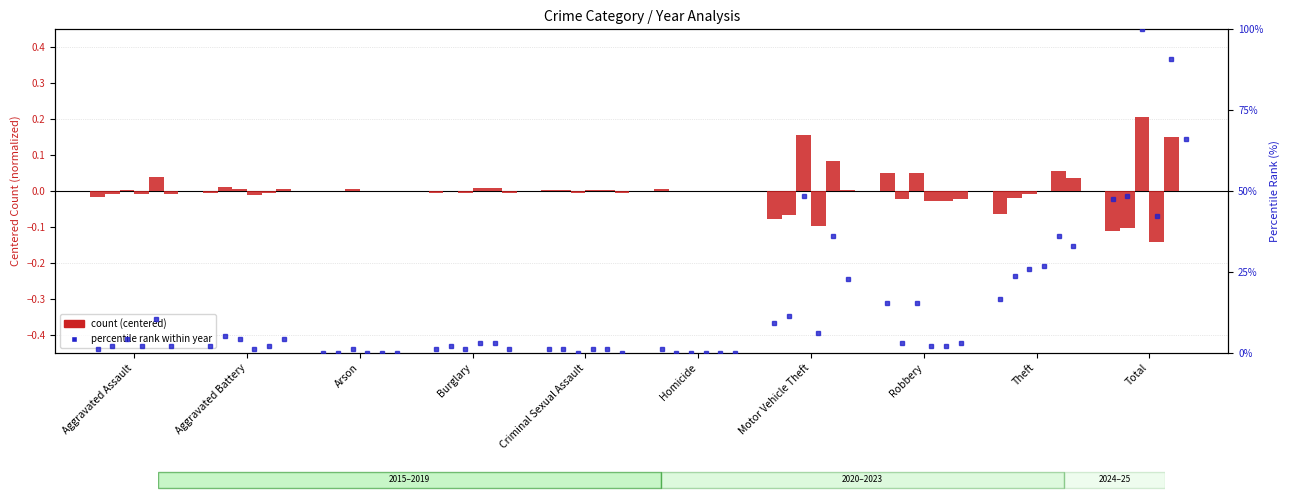

At which label is 2015 closest to 21?

Theft